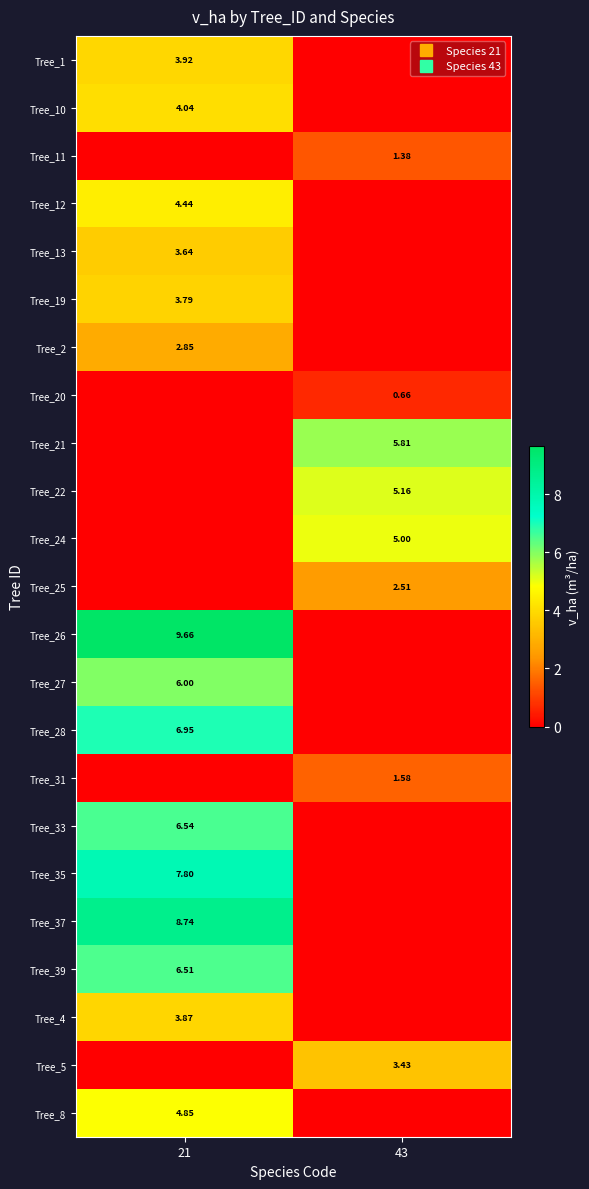

Which series has the largest range (max minus min)?

Tree_26